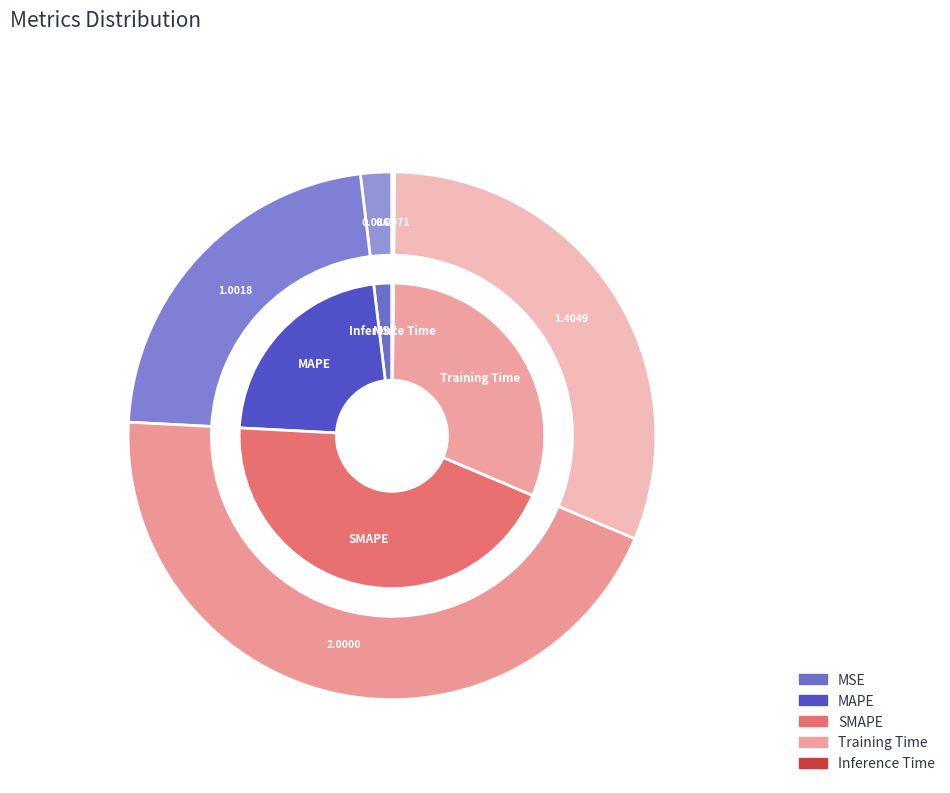

To the nearest percent, what is the difference between the MAPE and Training Time slice percentages?

9%